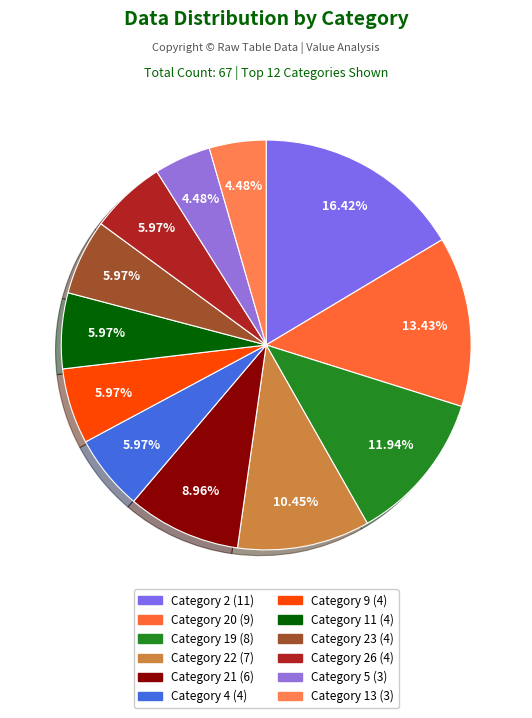

Count the number of slices in the pie.

12